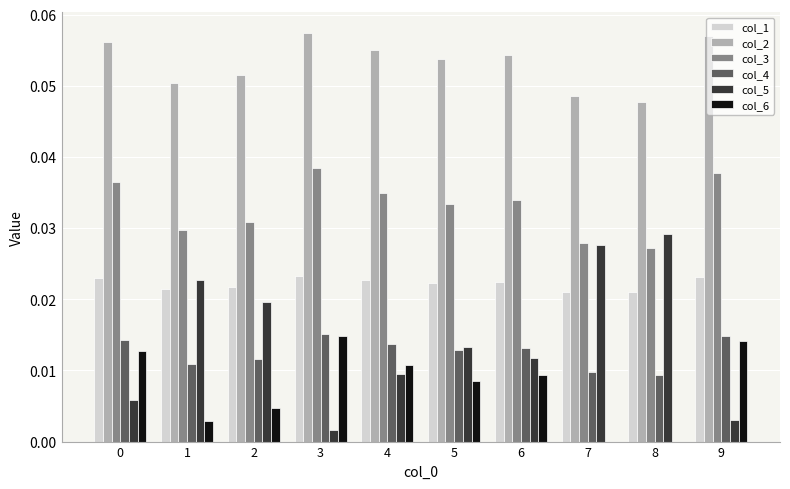

Which series has the largest total across all categories?

col_2